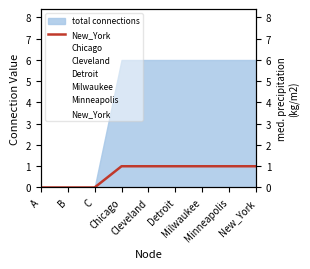

Read the value at Cleveland.

1